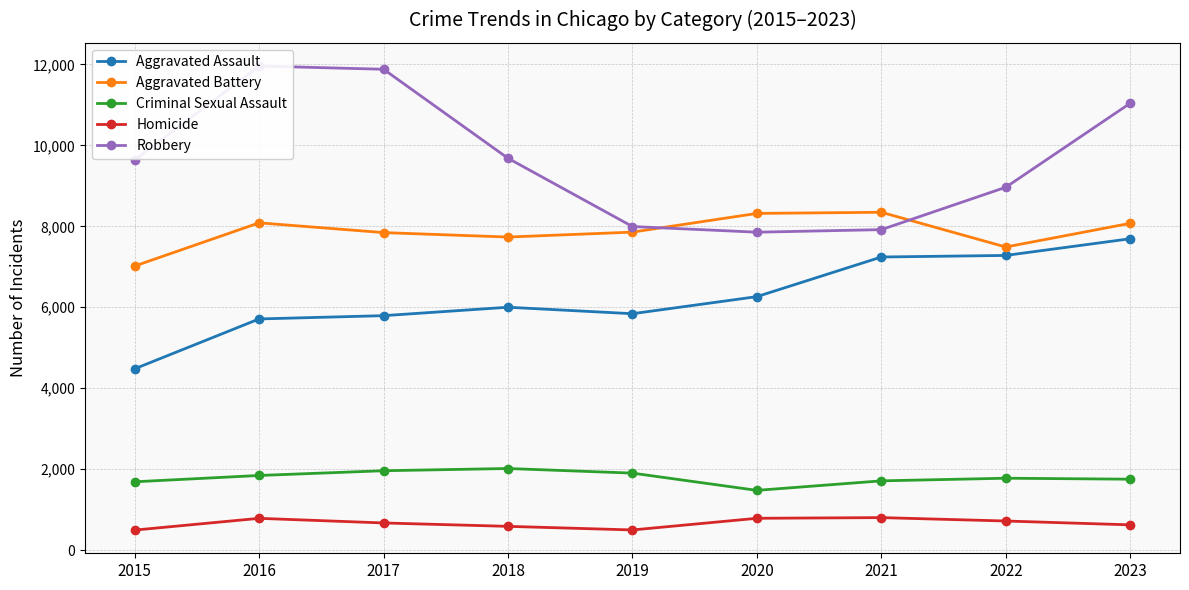

At which label is Homicide closest to 650?

2017